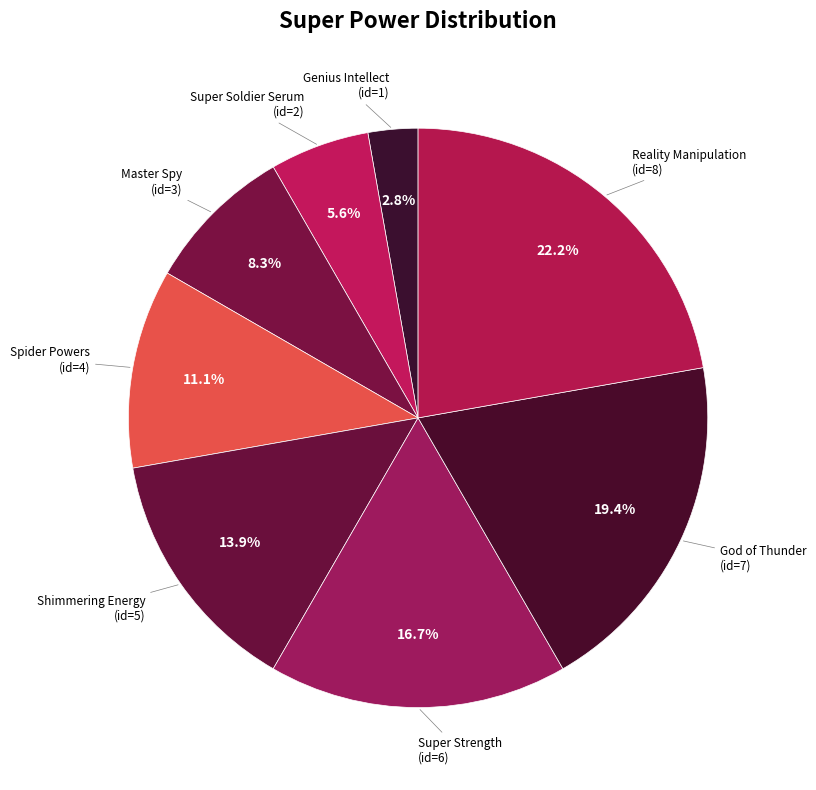

Does any single category account for the majority?

No